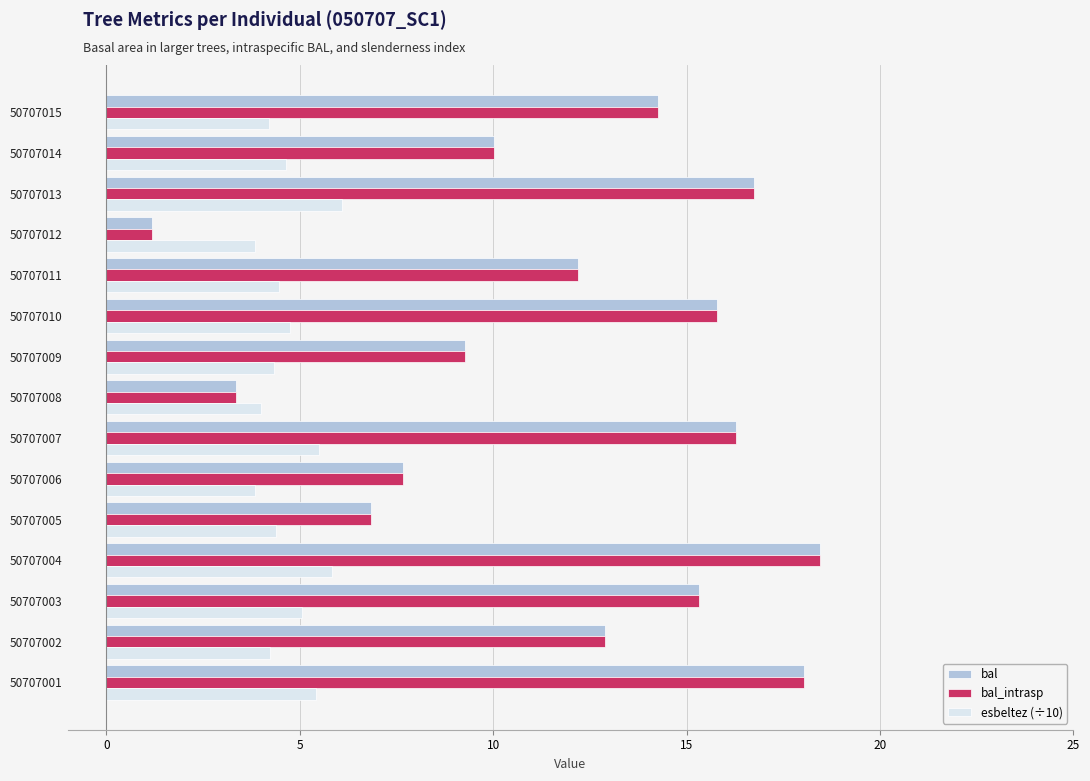

What is the difference between the maximum and second lowest values in the bal series?

15.1